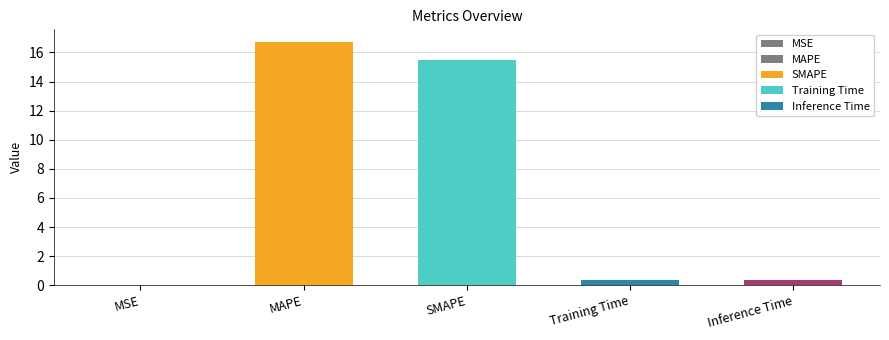

What is the label of the 1st bar from the right?

Inference Time